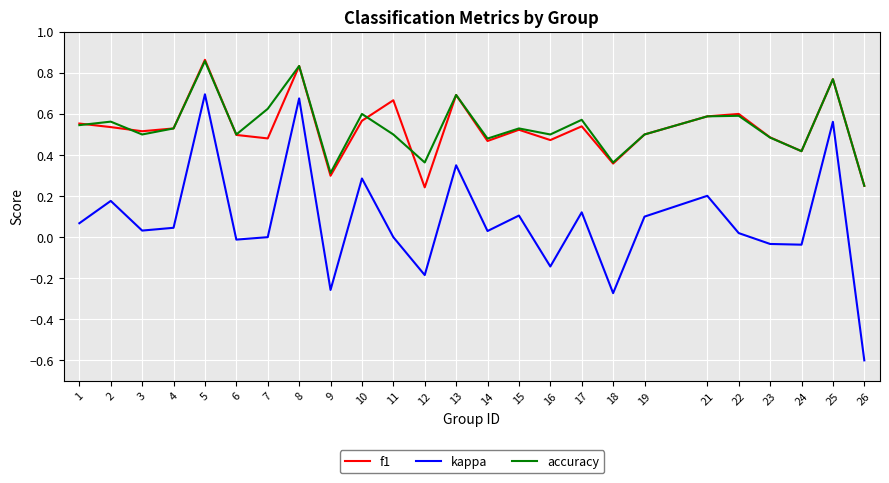

True or false: accuracy has a value of 0.3 at 9.

True